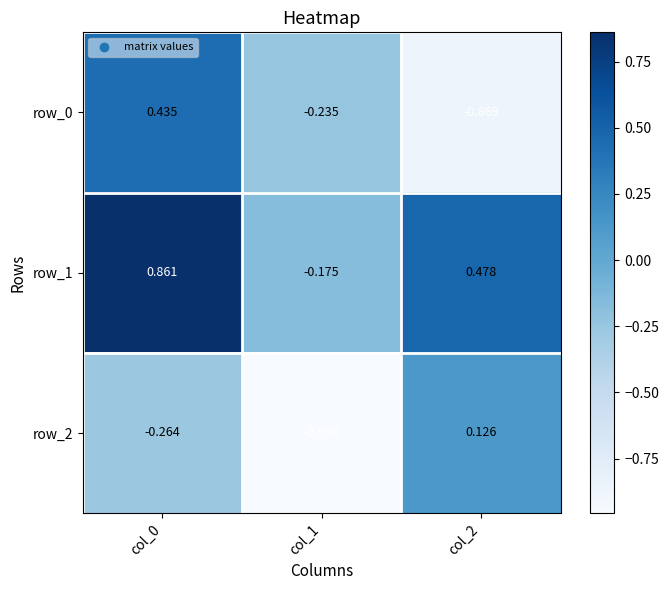

Is the value of row_2 at col_0 greater than the value of row_0 at col_1?

No